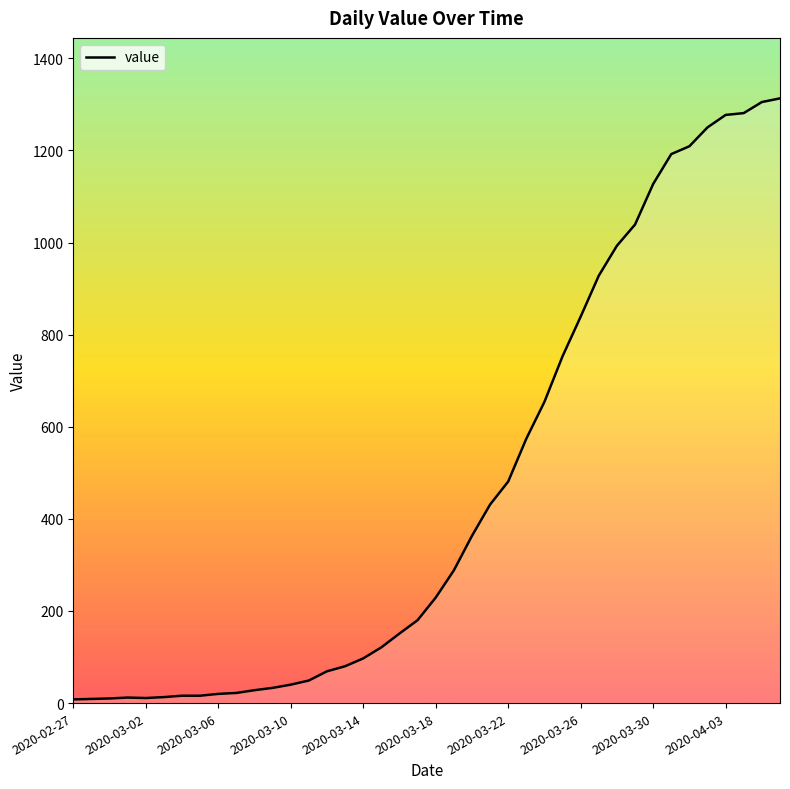

What is the difference between the maximum and minimum values?

1305